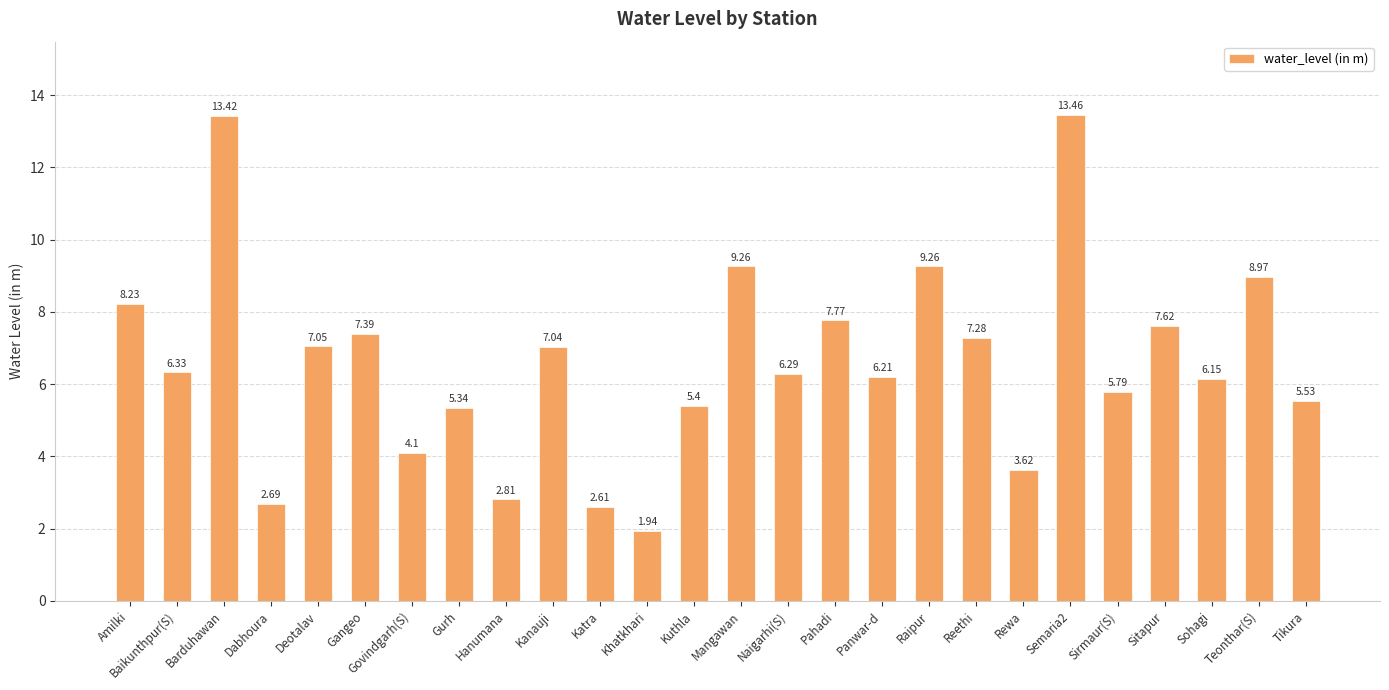

Is it true that the value at Naigarhi(S) is 9.6?

False